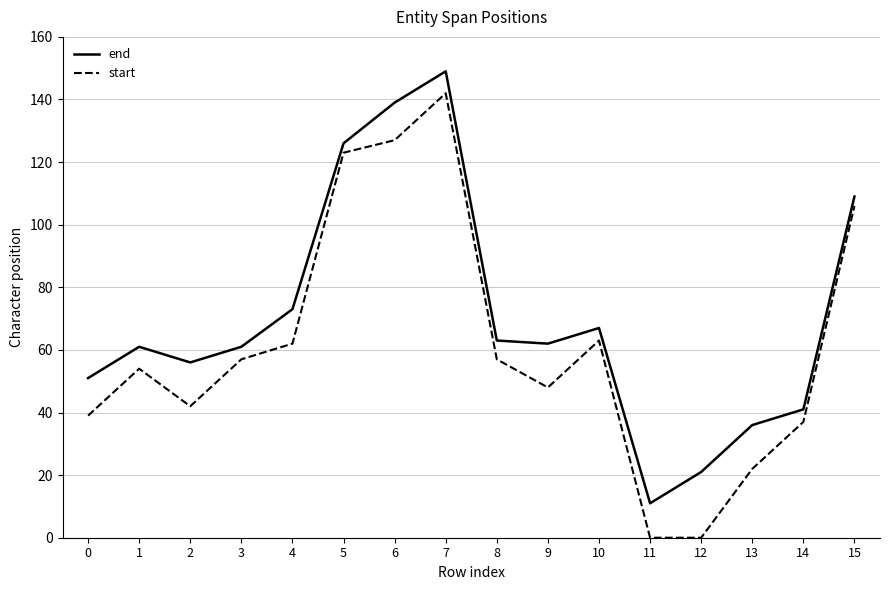

Rank the series by their average value, from highest to lowest.

end, start